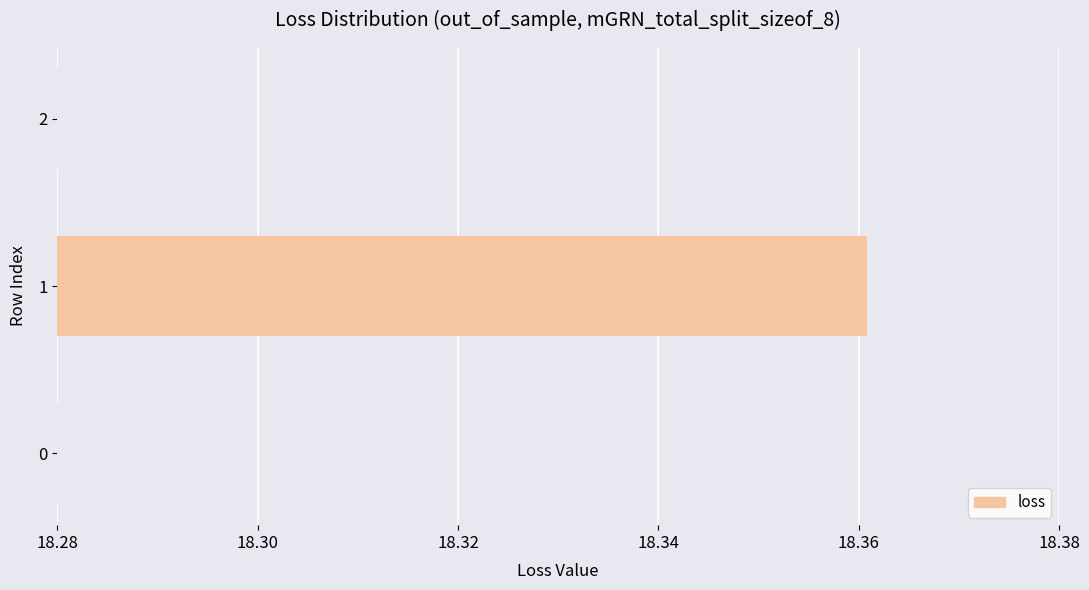

The value at 1 is 5.7. True or false?

False